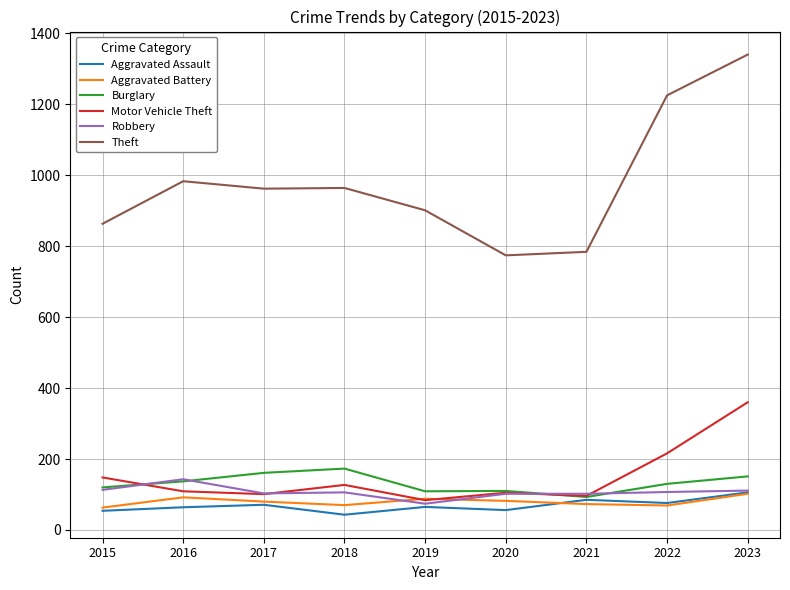

What is the total value across all series at 2018?

1483